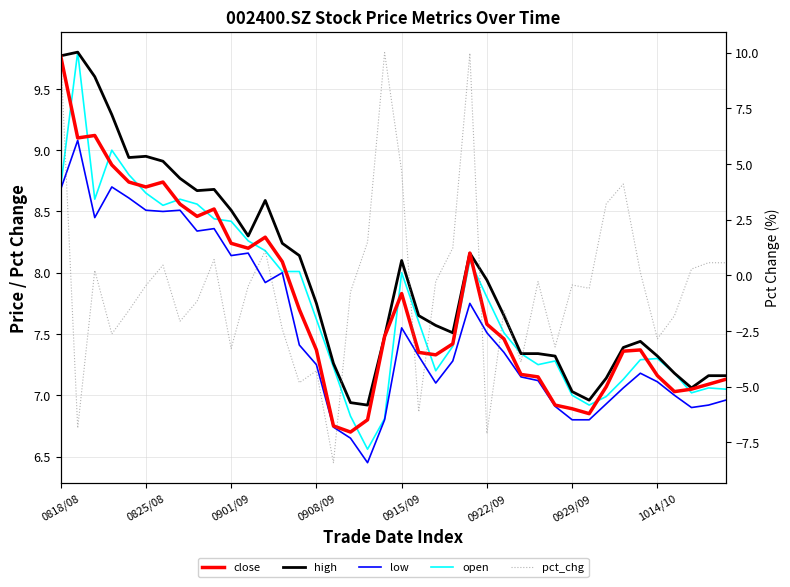

Between 0915/09 and 14, which series saw the biggest shift?

pct_chg